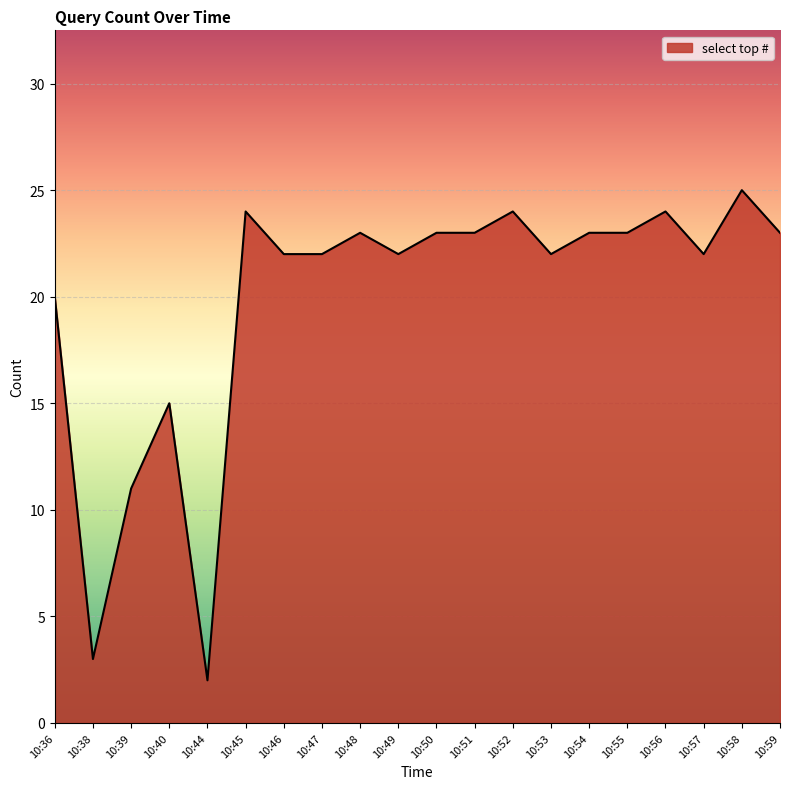

The value at 10:48 is 23. True or false?

True